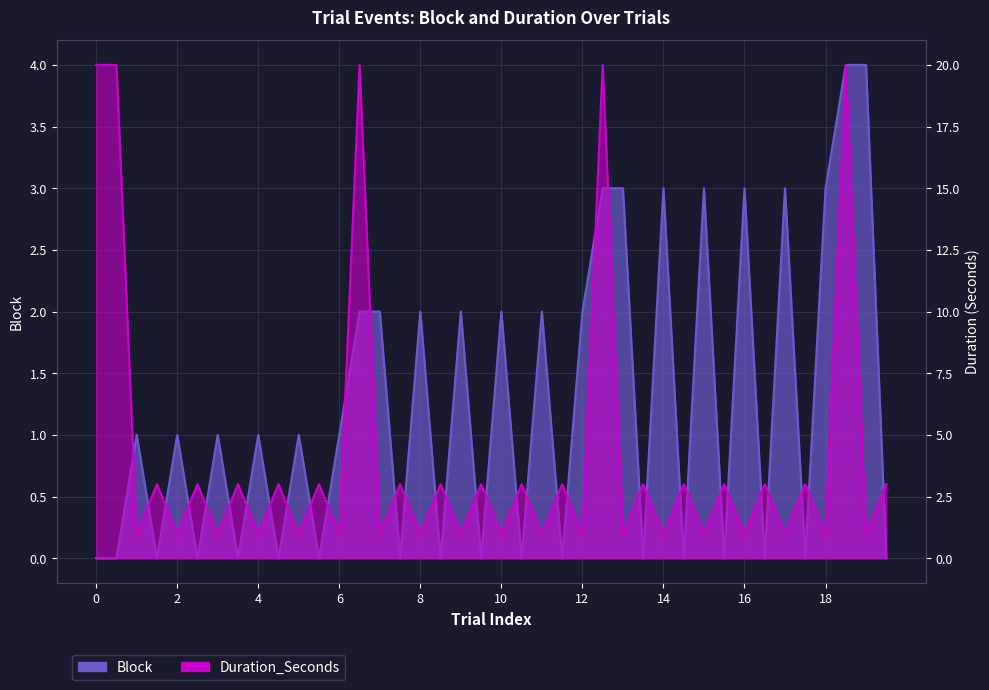

What is the greatest value displayed?

20